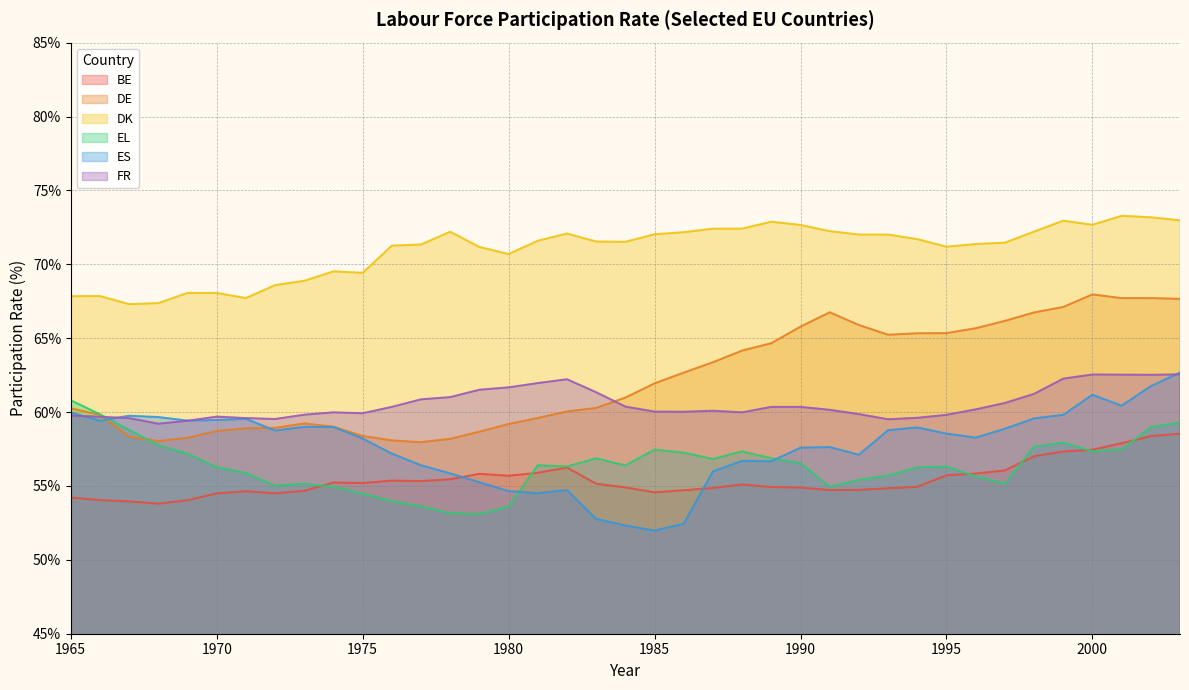

True or false: ES has a value of 26.5 at 1996.

False